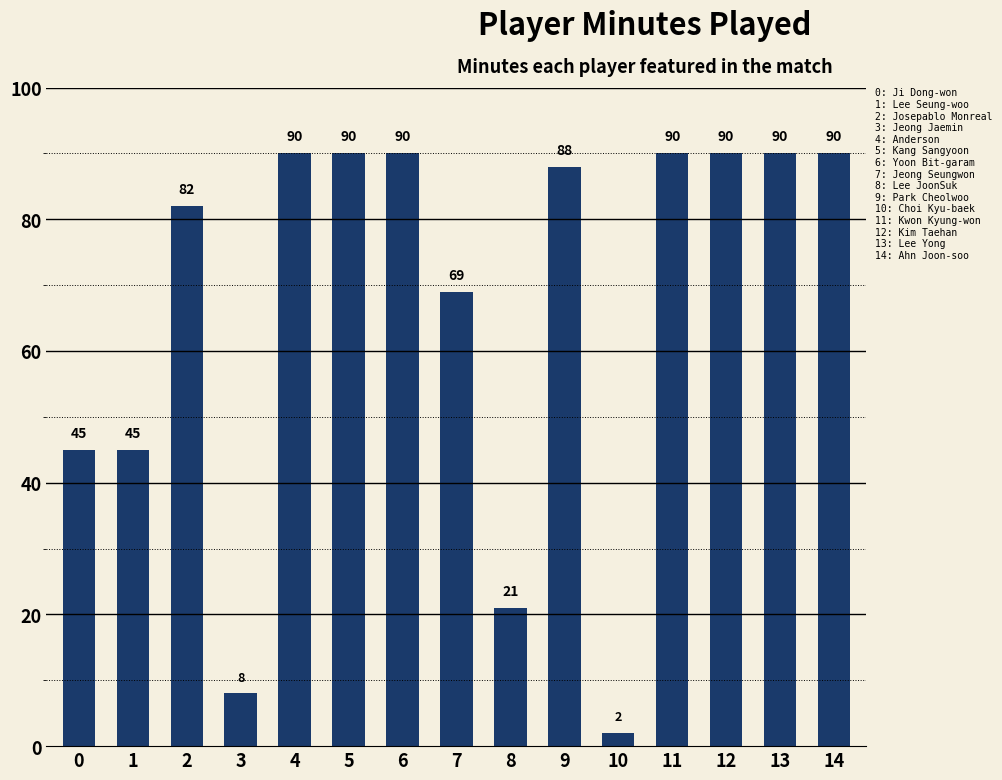

True or false: the data shows 27 at 1.

False